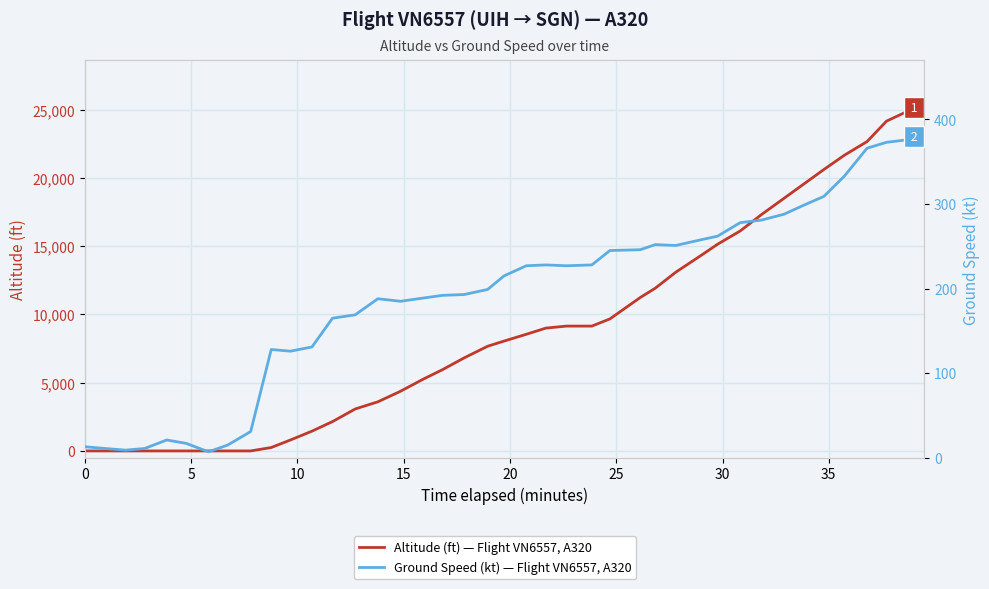

True or false: altitude has more than 0 interior local peaks.

False